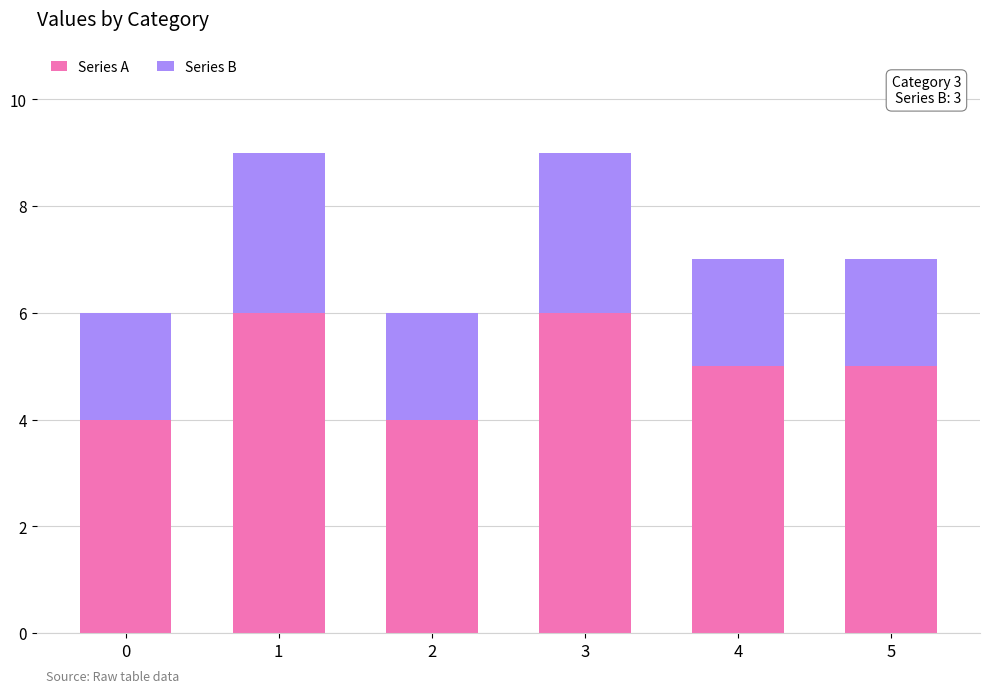

Is it true that Series A equals 4 at 0?

True